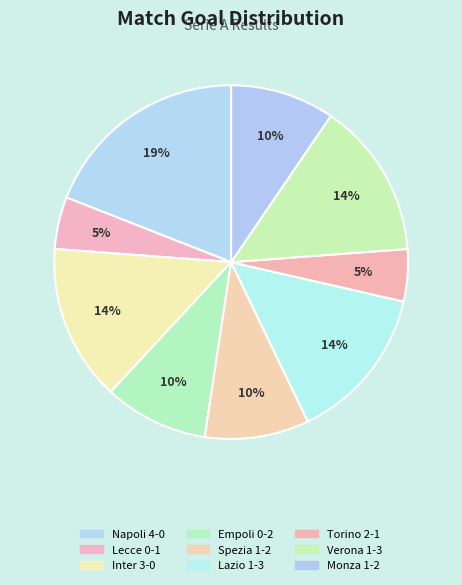

How many segments does this pie chart have?

9